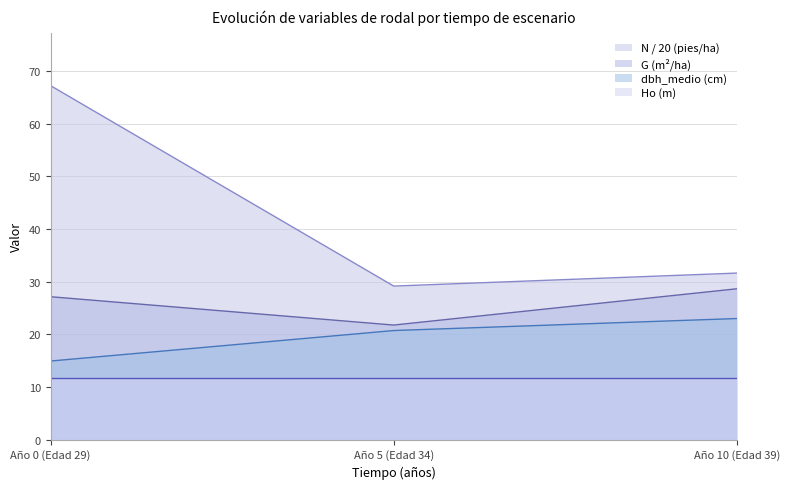

Between 5 and 10, which series saw the biggest shift?

G